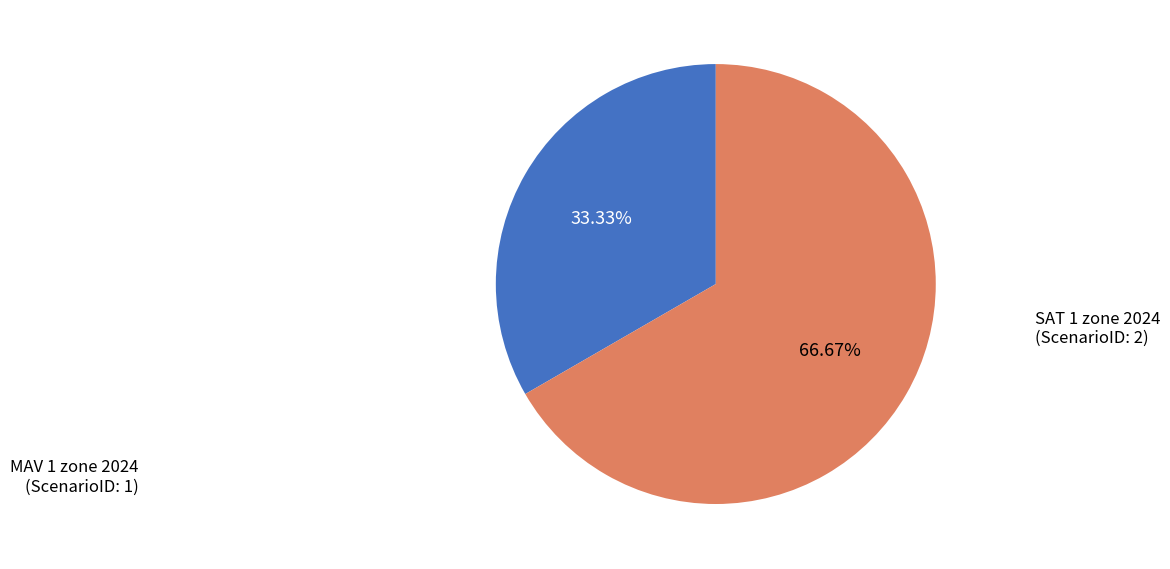

Does any single category account for the majority?

Yes